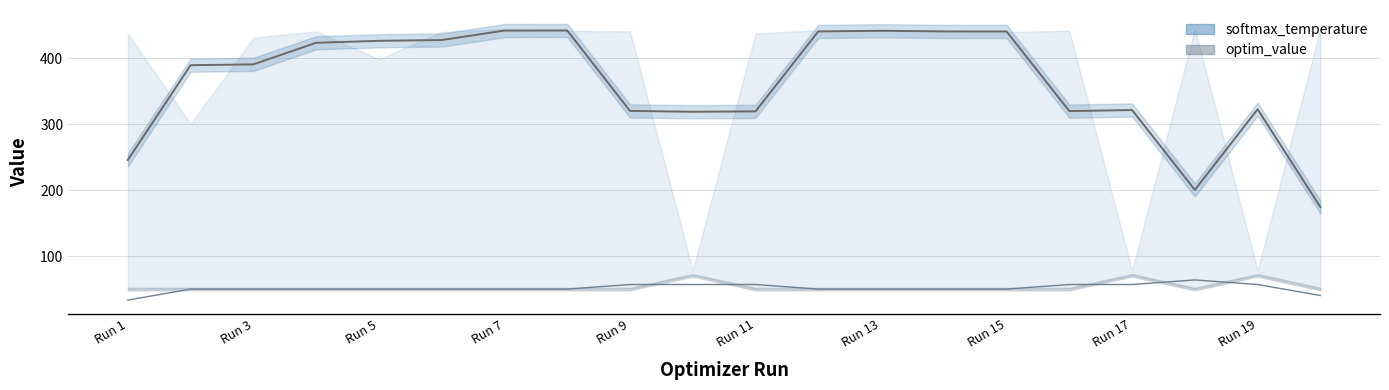

How many lines are shown in the chart?

2